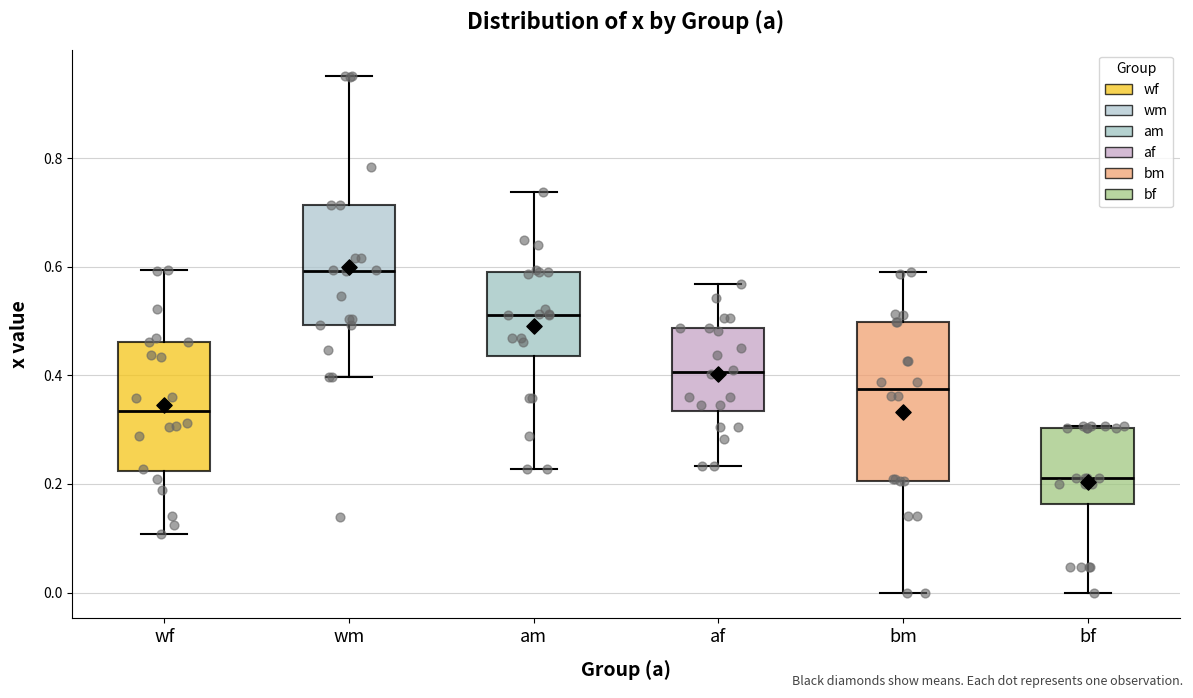

Reading left to right, transcribe this box plot: for each box, give where its median line is, the range the box spans, and where its two whiskers end, as read against the y-axis. The values are not printed on the chart, so give them approximately, as read against the axis.

wf: median 0.34, box 0.22 to 0.46, whiskers 0.10 to 0.60
wm: median 0.60, box 0.50 to 0.72, whiskers 0.40 to 0.96
am: median 0.52, box 0.44 to 0.60, whiskers 0.22 to 0.74
af: median 0.40, box 0.34 to 0.48, whiskers 0.24 to 0.56
bm: median 0.38, box 0.20 to 0.50, whiskers 0.00 to 0.60
bf: median 0.22, box 0.16 to 0.30, whiskers 0.00 to 0.30